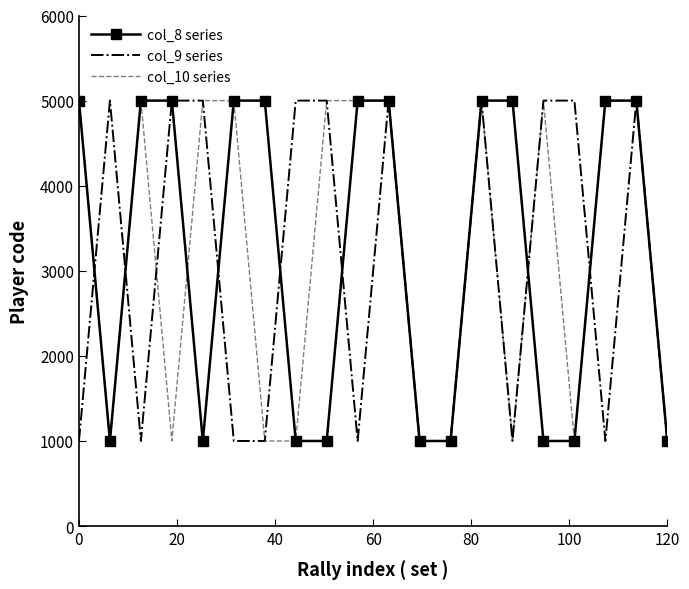

What is the maximum value shown in the chart?

5000